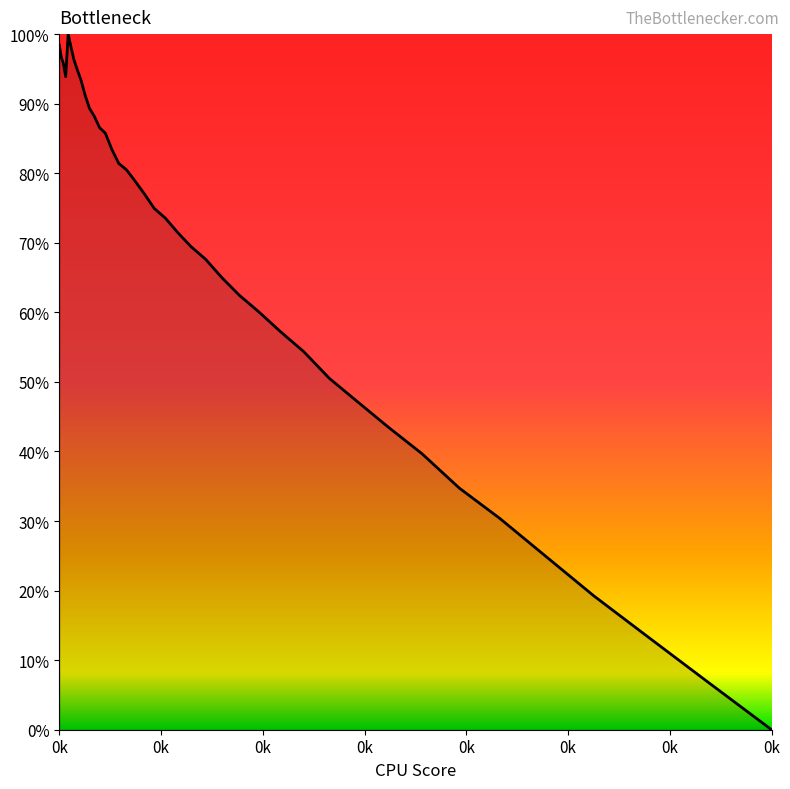

What is the greatest value displayed?

100.0